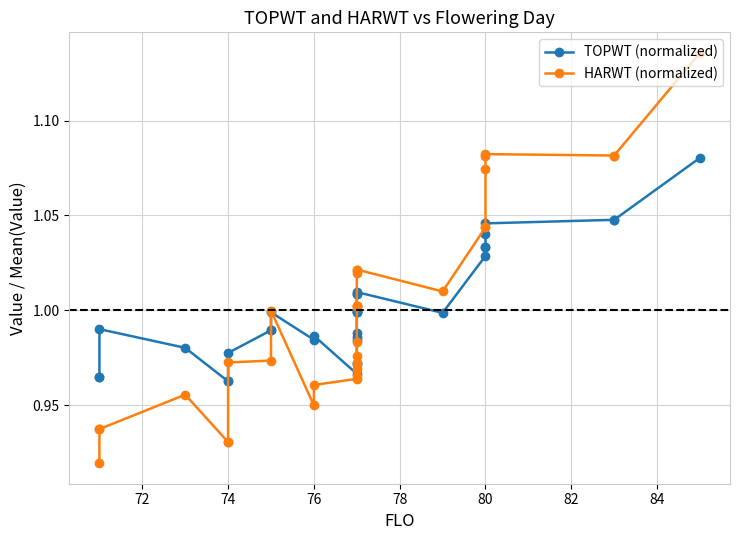

How many series are shown in this chart?

2